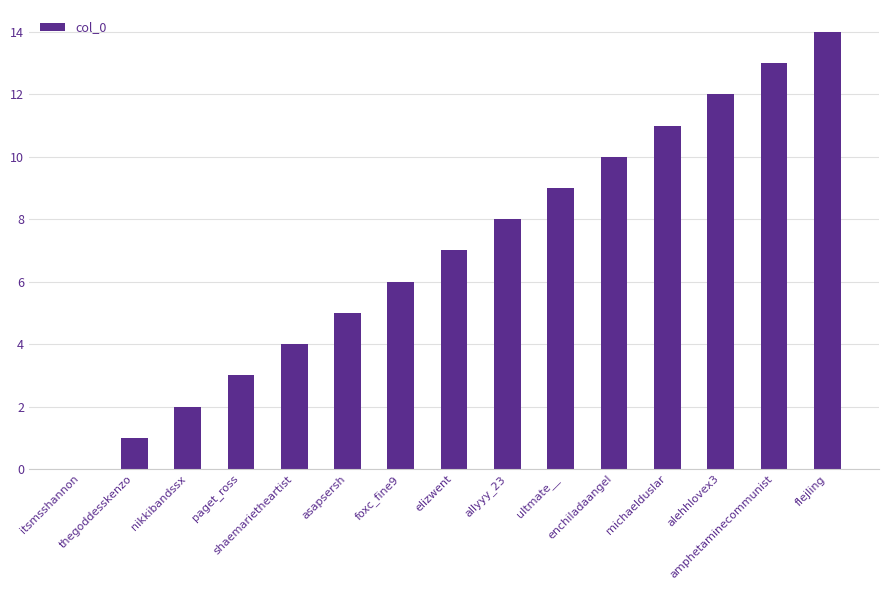

What is the sum of all values?

105